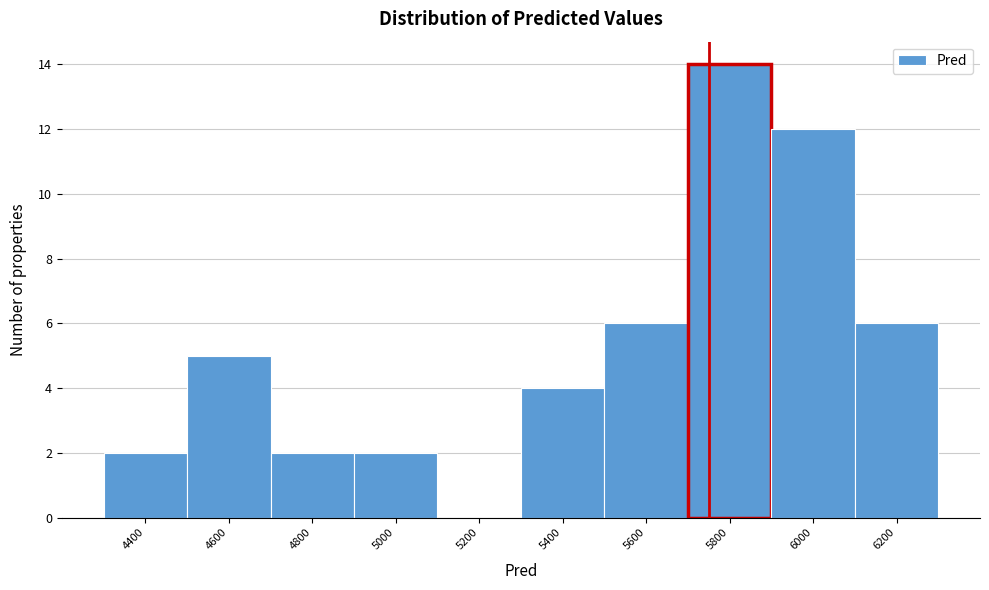

Reading left to right, transcribe all the data shown in this chart.

4400=2	4600=5	4800=2	5000=2	5200=0	5400=4	5600=6	5800=14	6000=12	6200=6